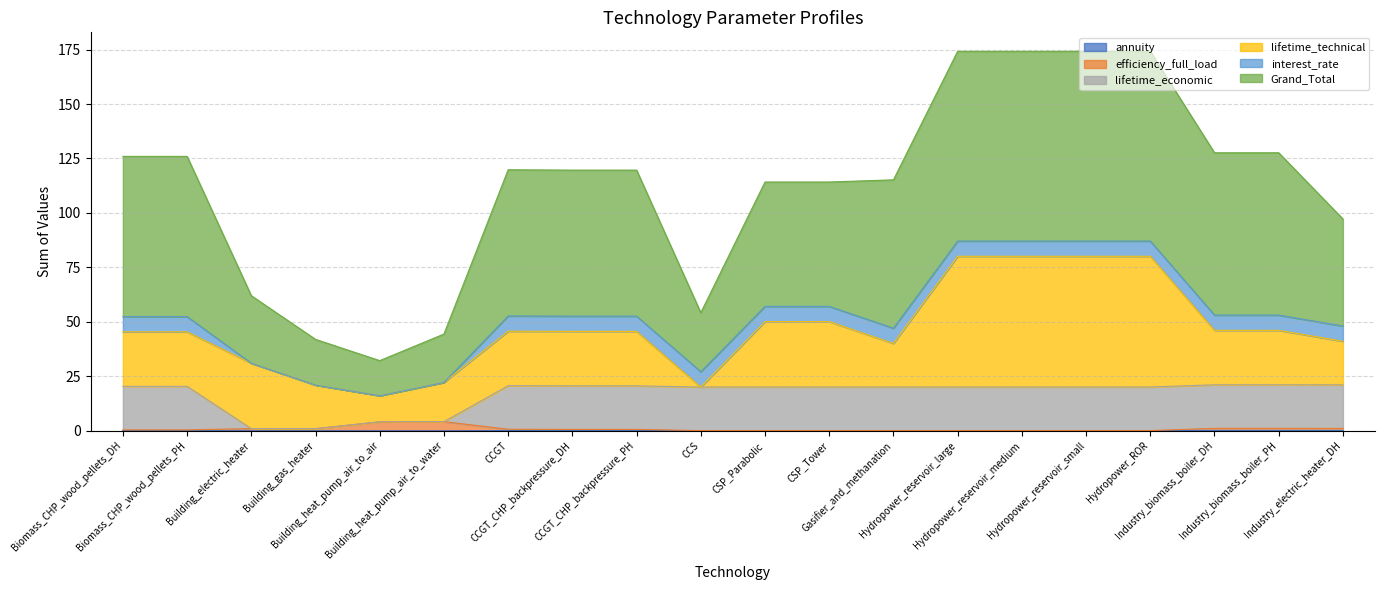

The value of annuity at Biomass_CHP_wood_pellets_PH is 0.1. True or false?

False